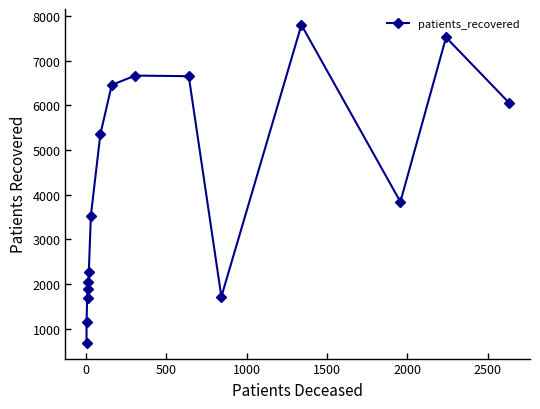

How many lines are shown in the chart?

1